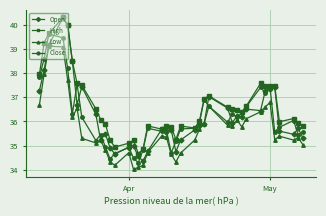

At how many categories does at least one series exceed 34?

40